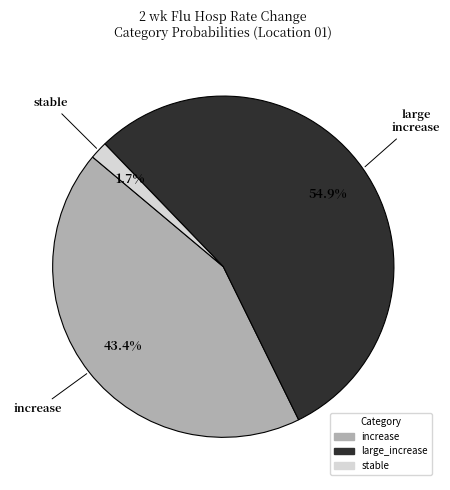

Which category has the smallest portion of the pie?

stable